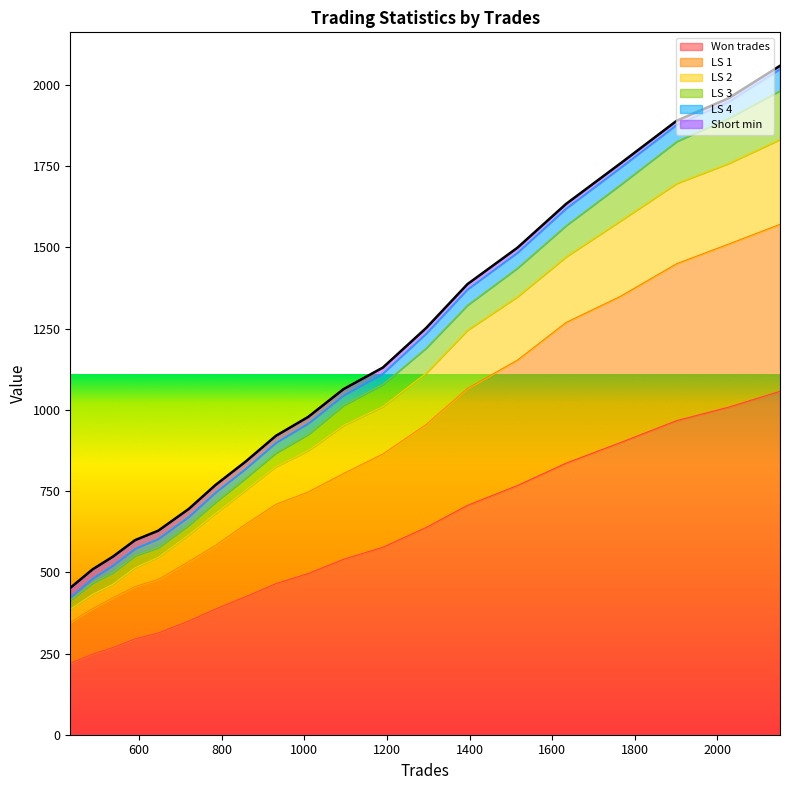

What is the maximum value for Won trades?

1057